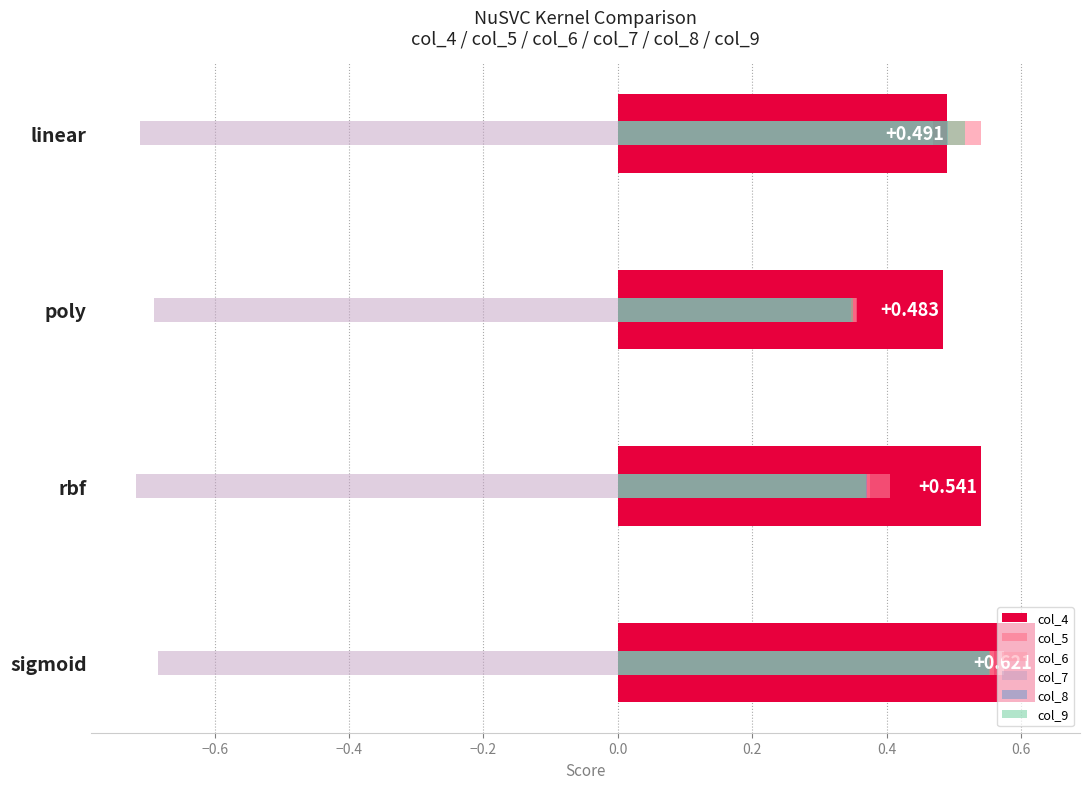

What is the sum of all col_8 values?

1.8